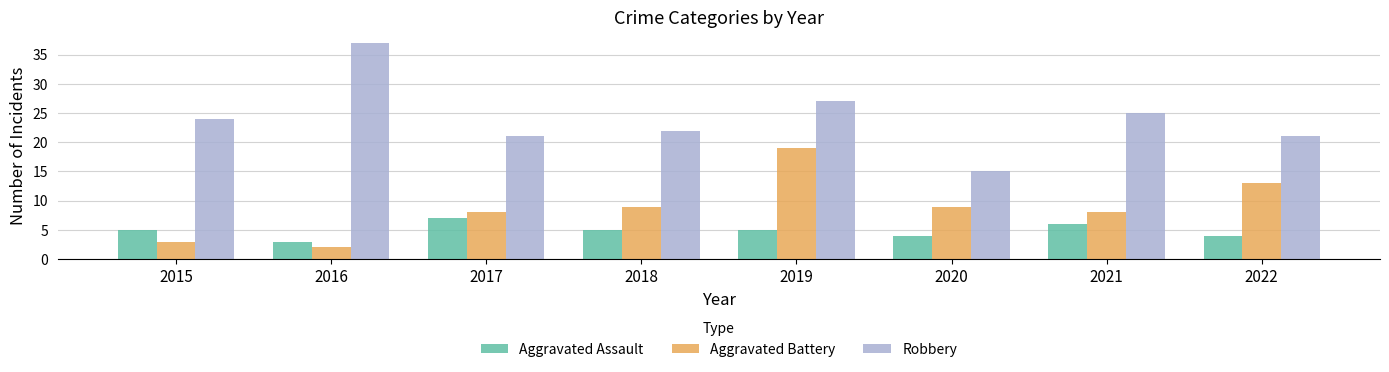

How many bars are there in each group?

3